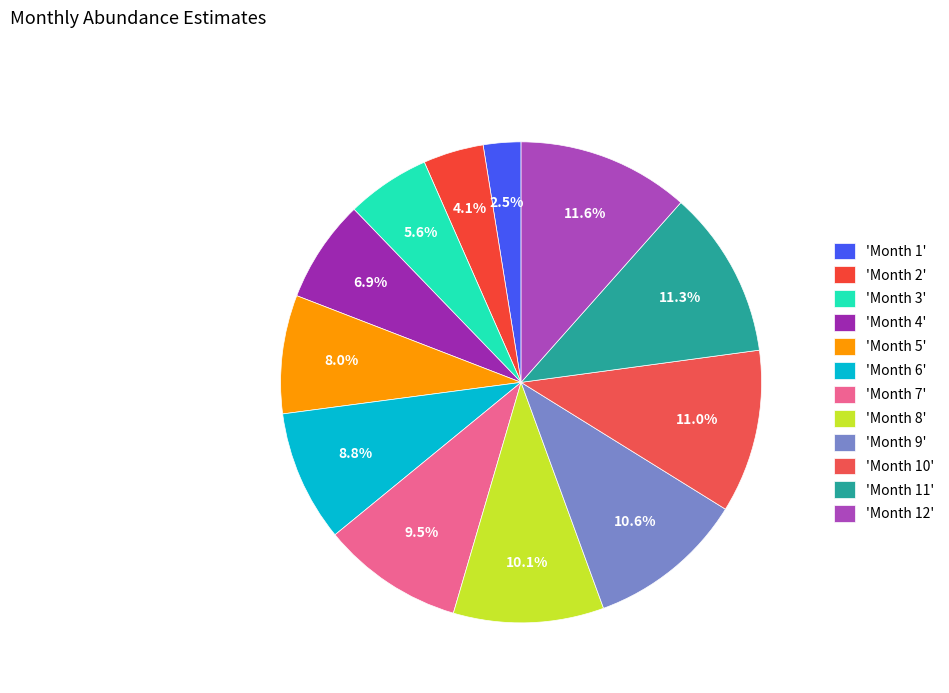

How many segments does this pie chart have?

12